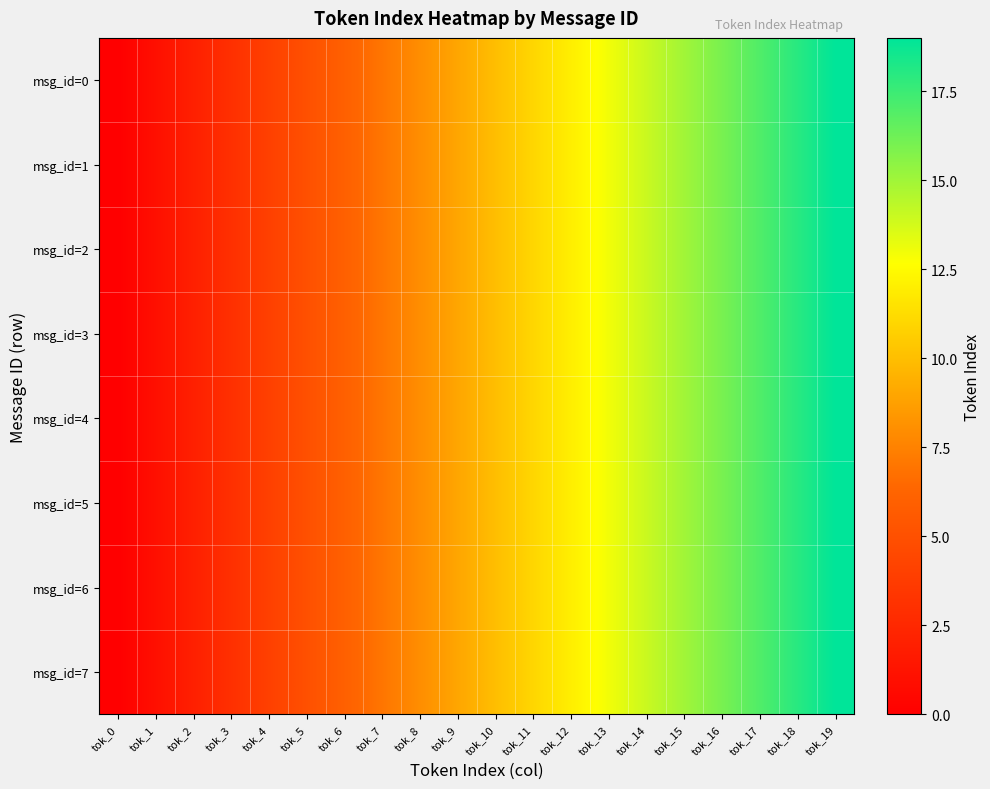

Which label corresponds to the largest value in the chart?

tok_19